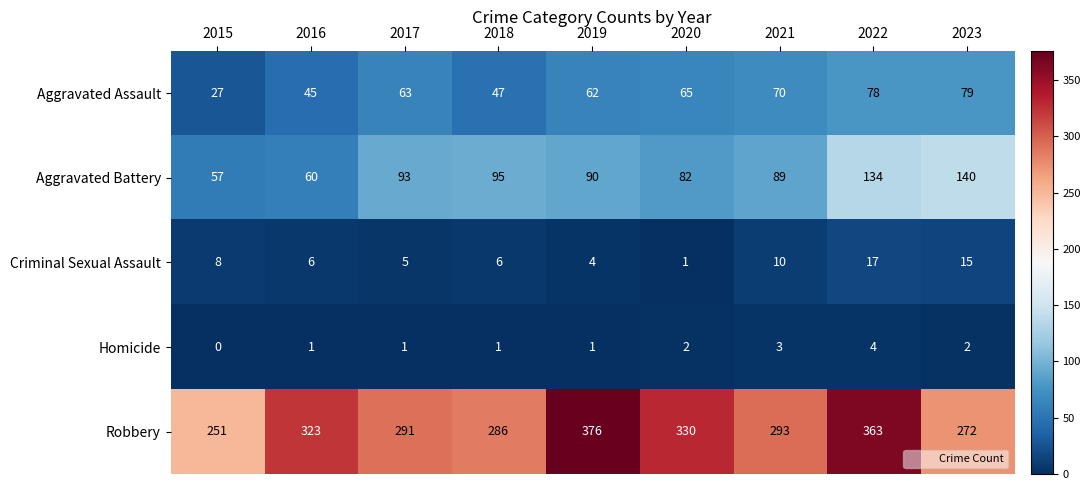

Which category has the lowest value across all series?

2015